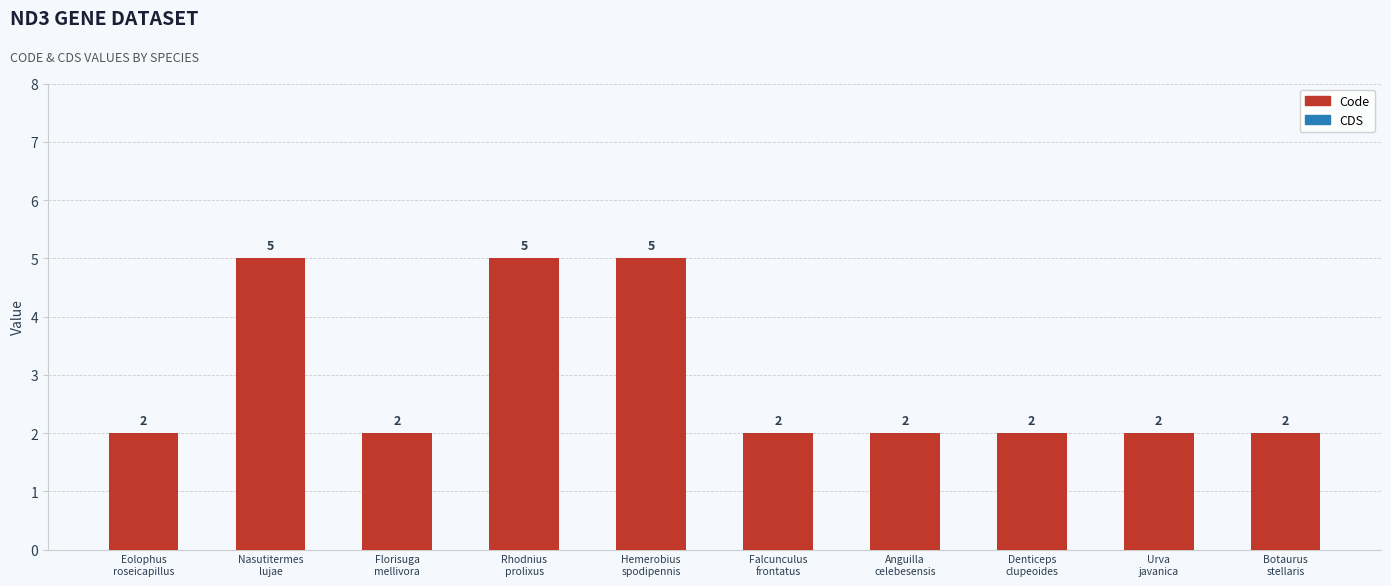

What is the value of the 9th bar from the left?

2